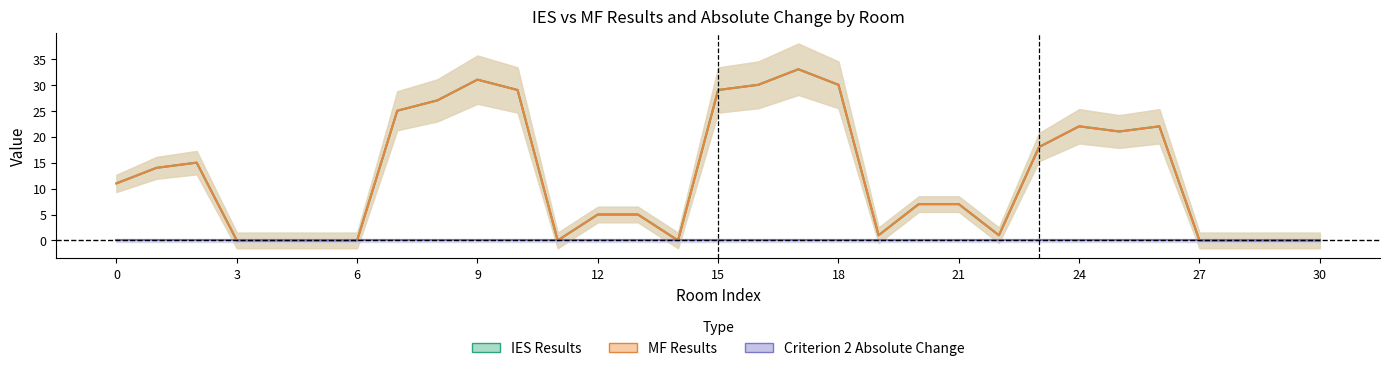

How many data points does each series have?

31